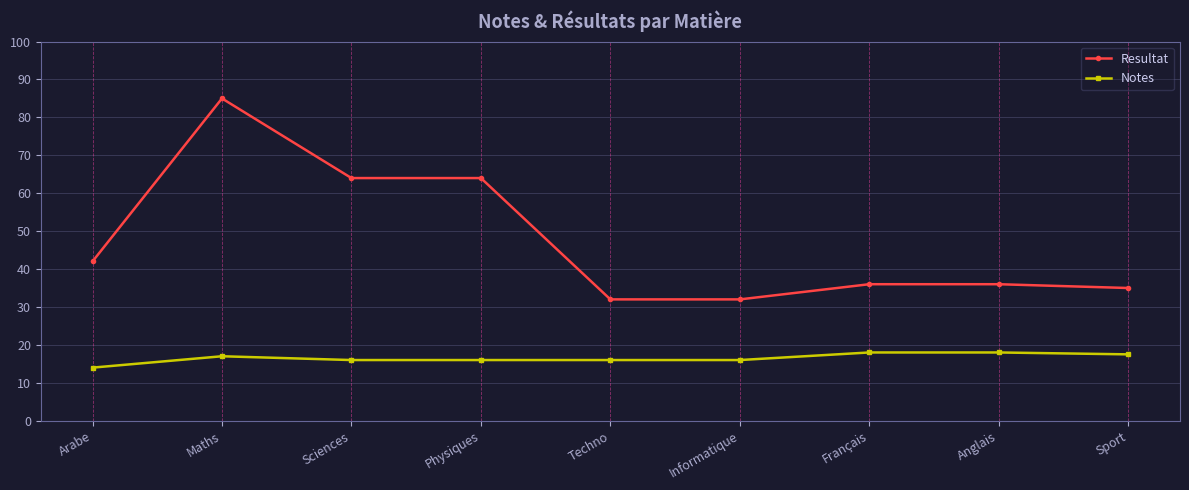

Does the chart have visible grid lines?

Yes